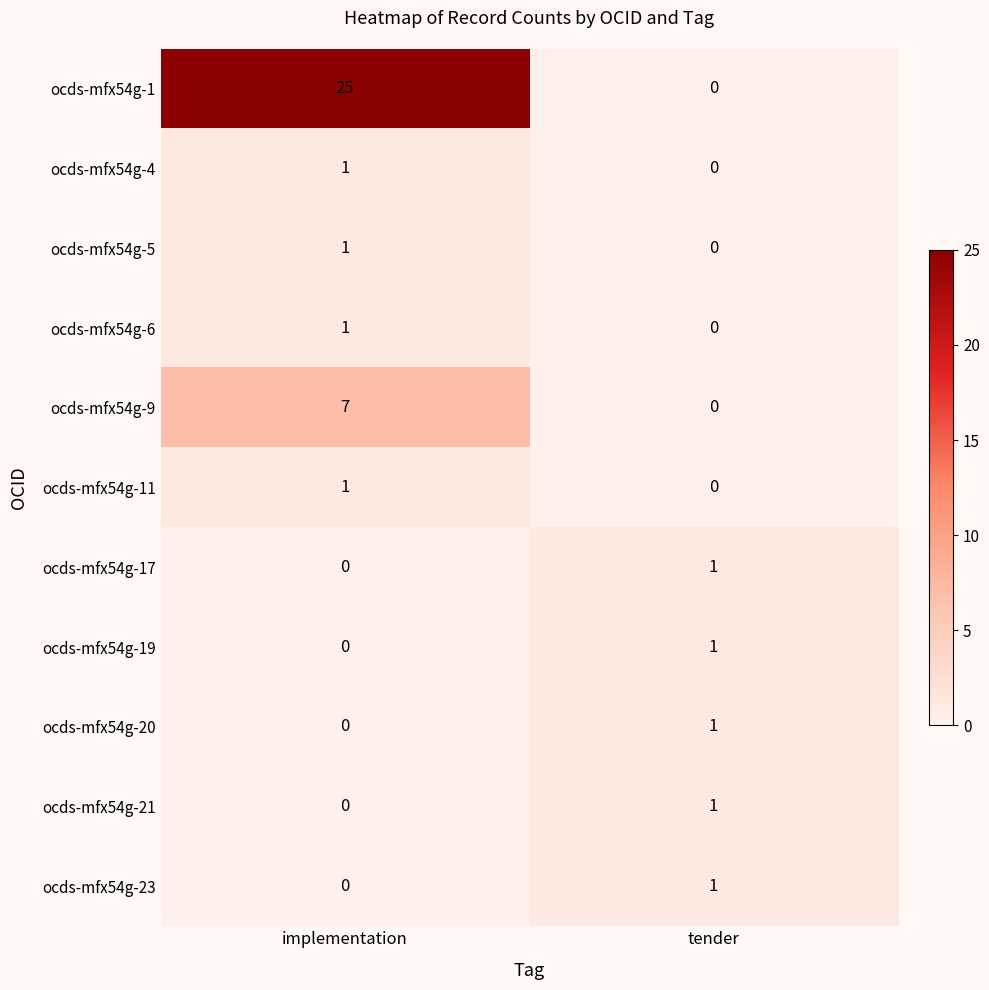

How many data points does each series have?

2